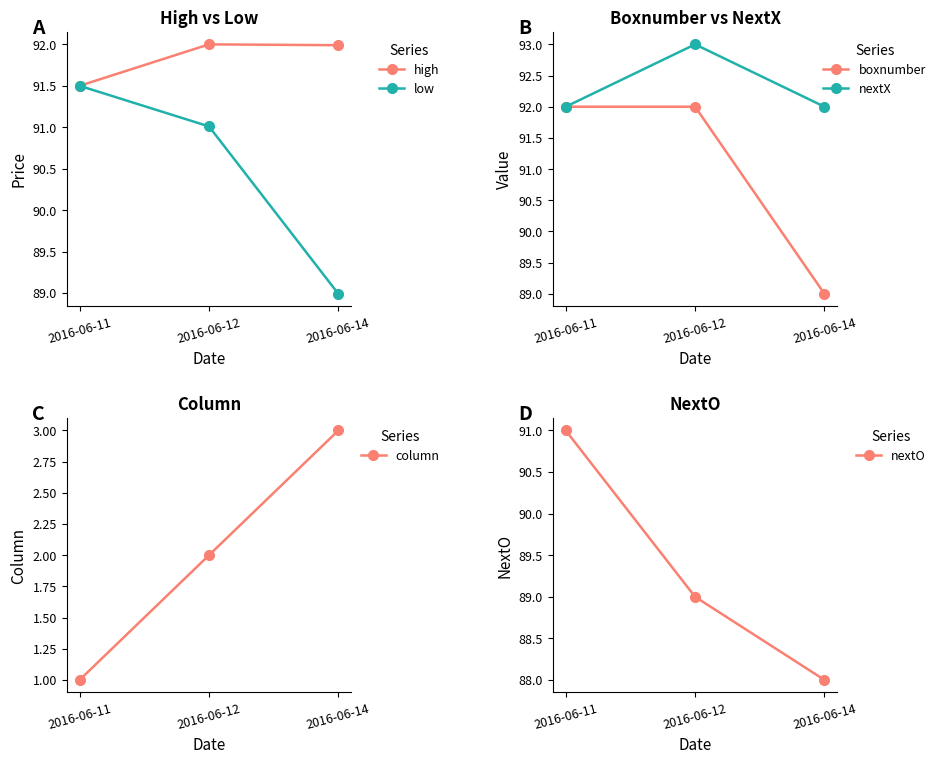

What is the value of the nextO point at the 2nd from the left?

89